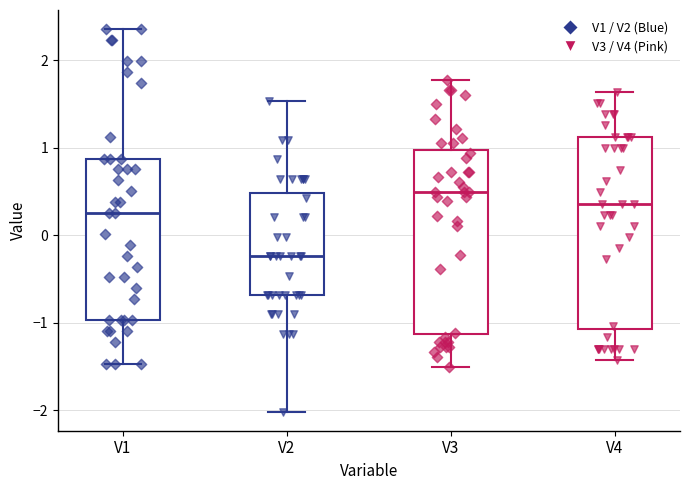

Which box is the tallest, from its lower edge to its upper edge?

V4